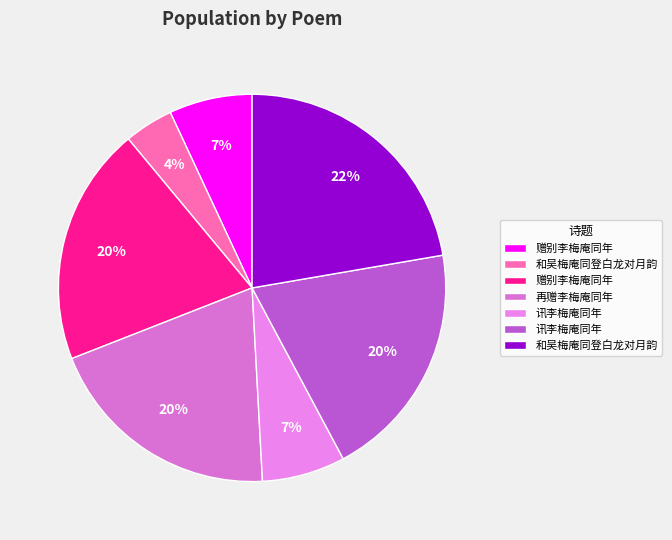

To the nearest percent, what is the difference between the largest and smallest slice percentages?

18%